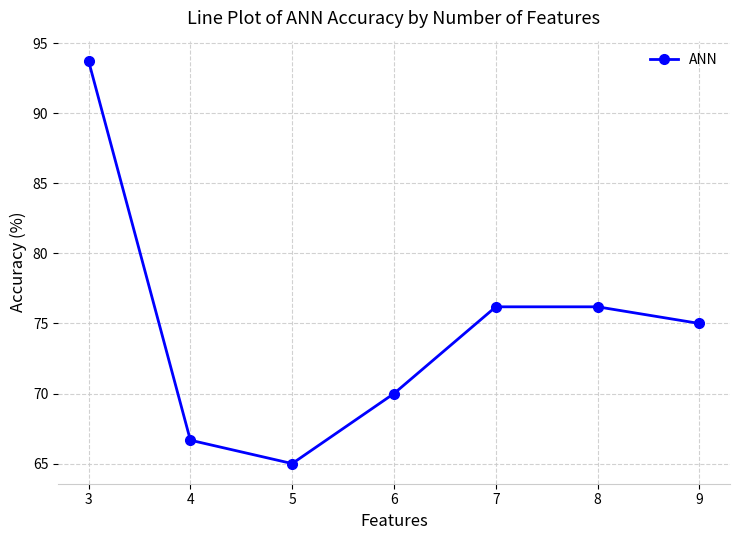

What is the sum of the values at 6 and 5?

135.0